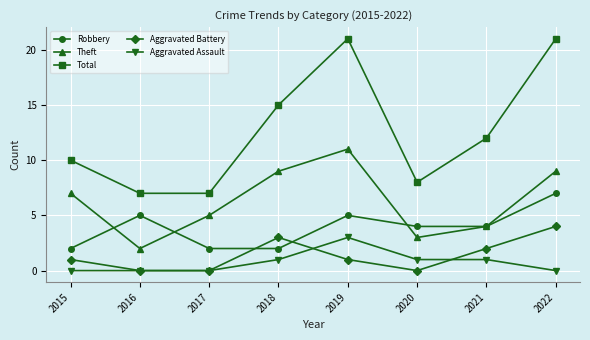

What is the spread (max minus min) of values at 2015?

10